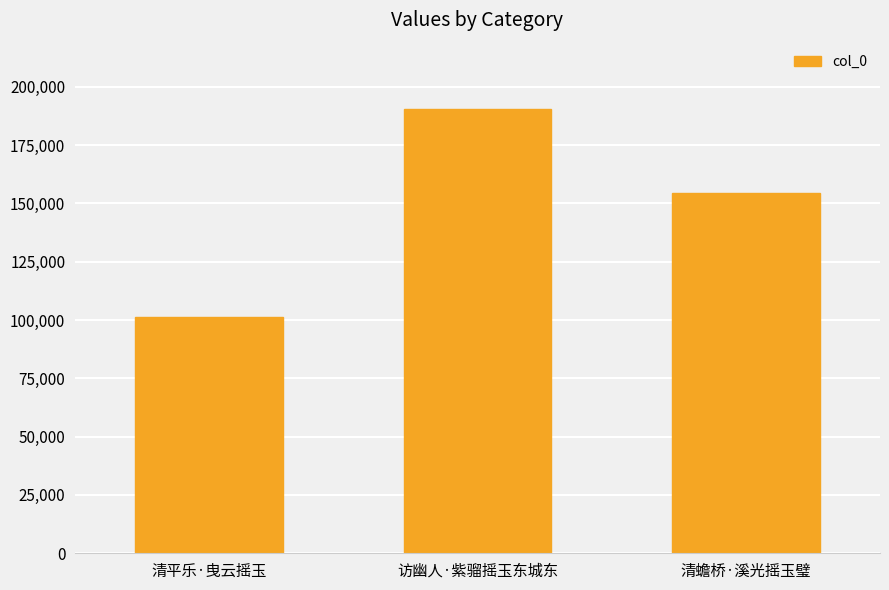

How many values are between 101443 and 190310?

3